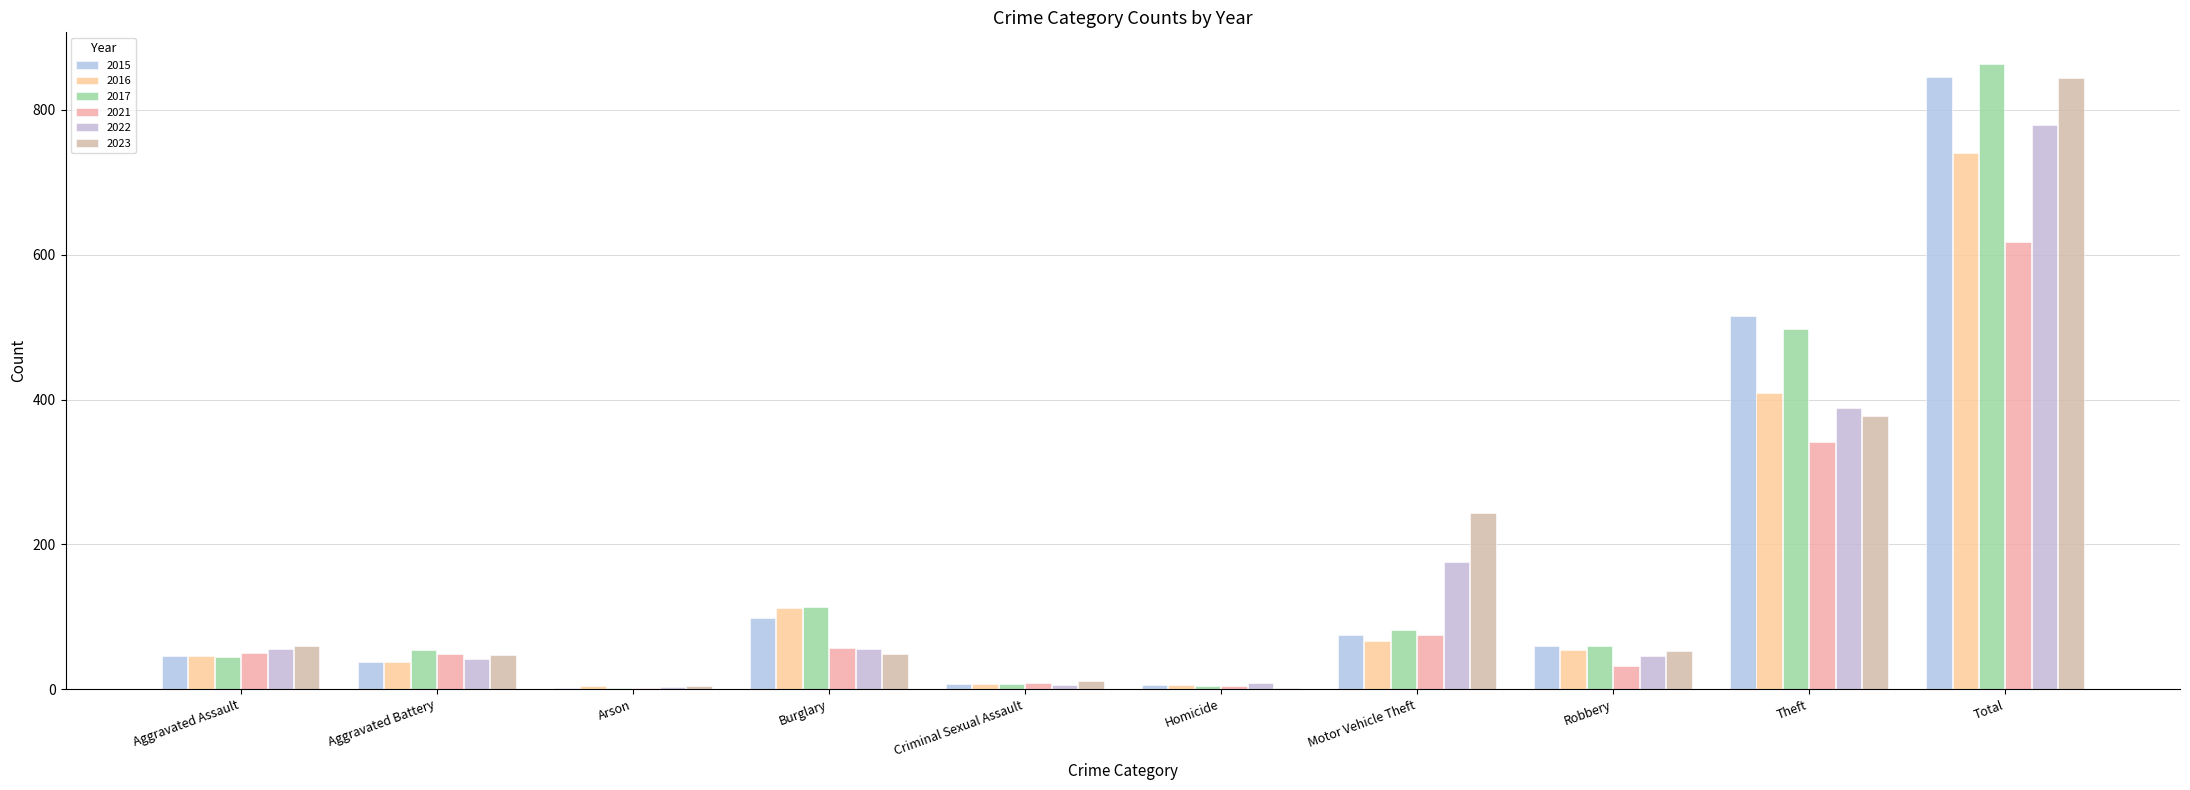

Which series has the largest range (max minus min)?

2017